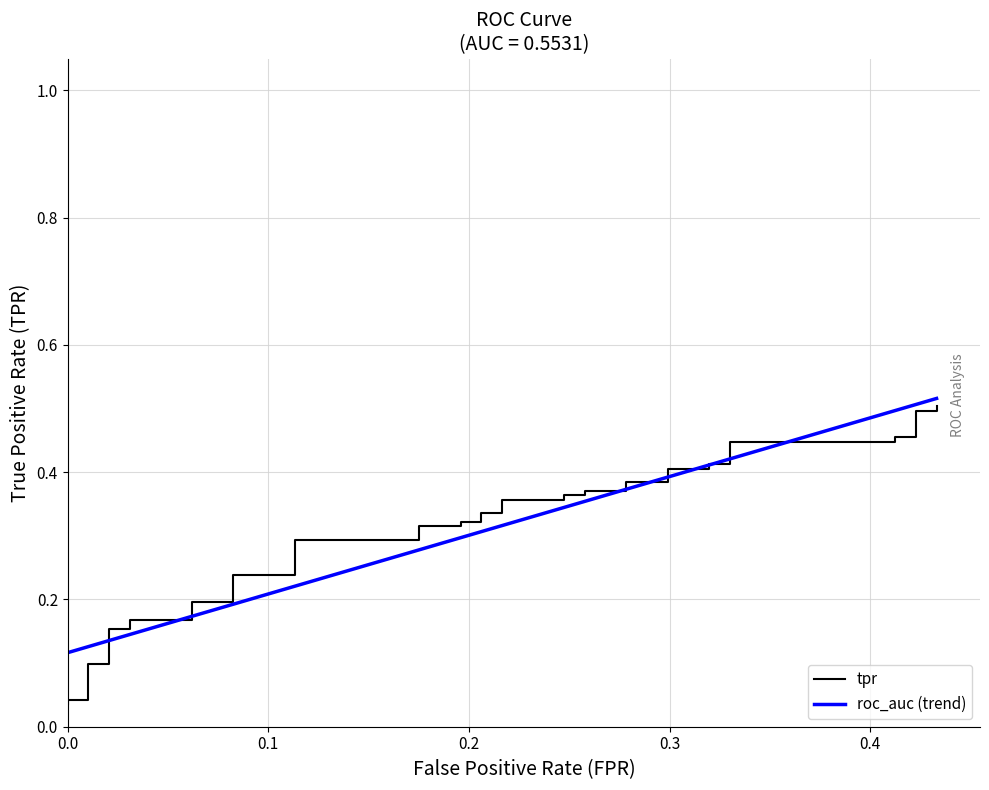

Reading right to left, transcribe all the data shown in this chart.

0.5	0.5	0.5	0.5	0.5	0.4	0.4	0.4	0.4	0.4	0.4	0.4	0.4	0.4	0.4	0.4	0.4	0.4	0.4	0.3	0.3	0.3	0.3	0.3	0.3	0.3	0.3	0.2	0.2	0.2	0.2	0.2	0.2	0.2	0.2	0.1	0.1	0.0	0.0	0.0